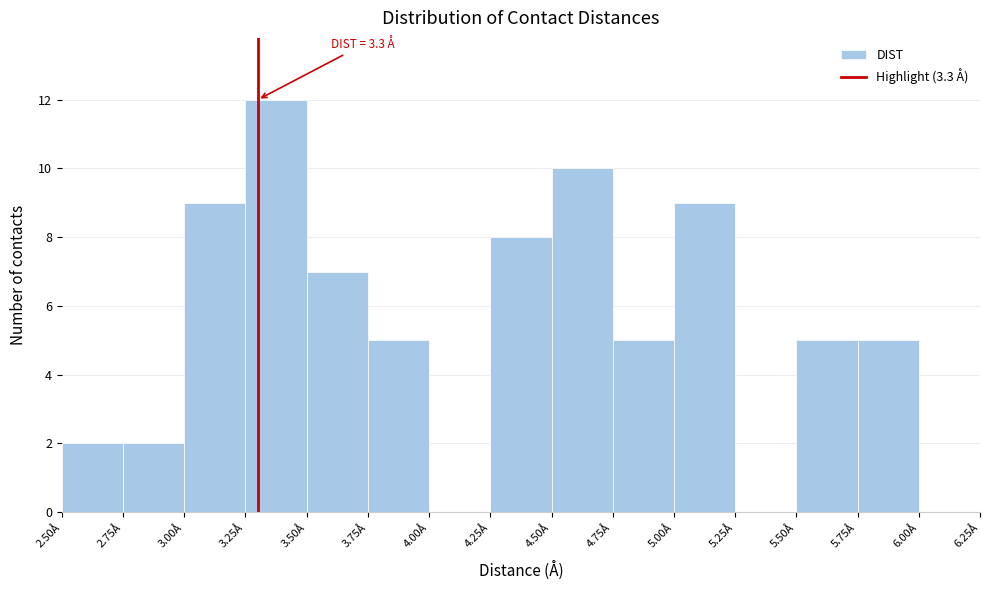

Which range on the x-axis has the tallest bar?

3.25 to 3.50